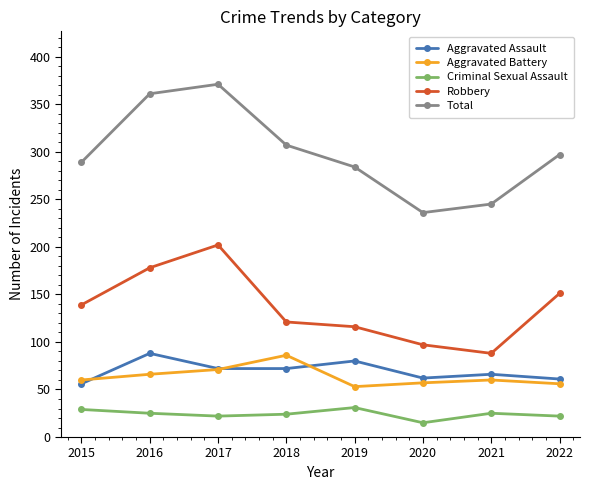

At how many categories does at least one series exceed 327?

2